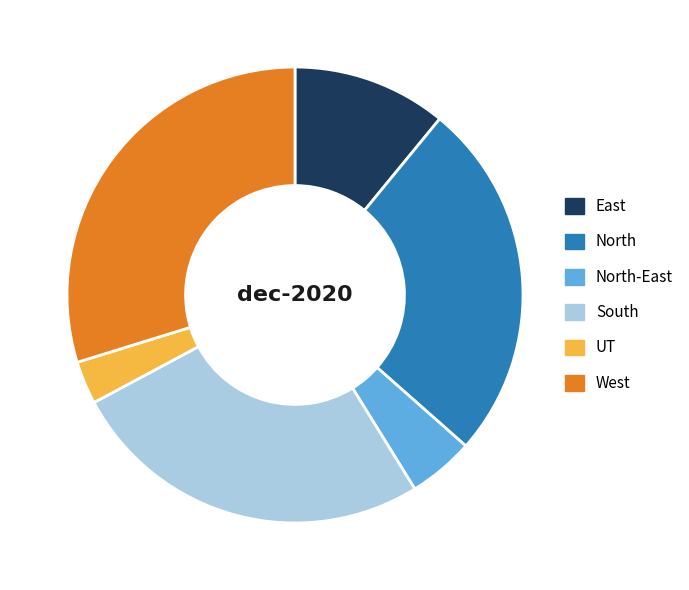

How many slices are in this pie chart?

6